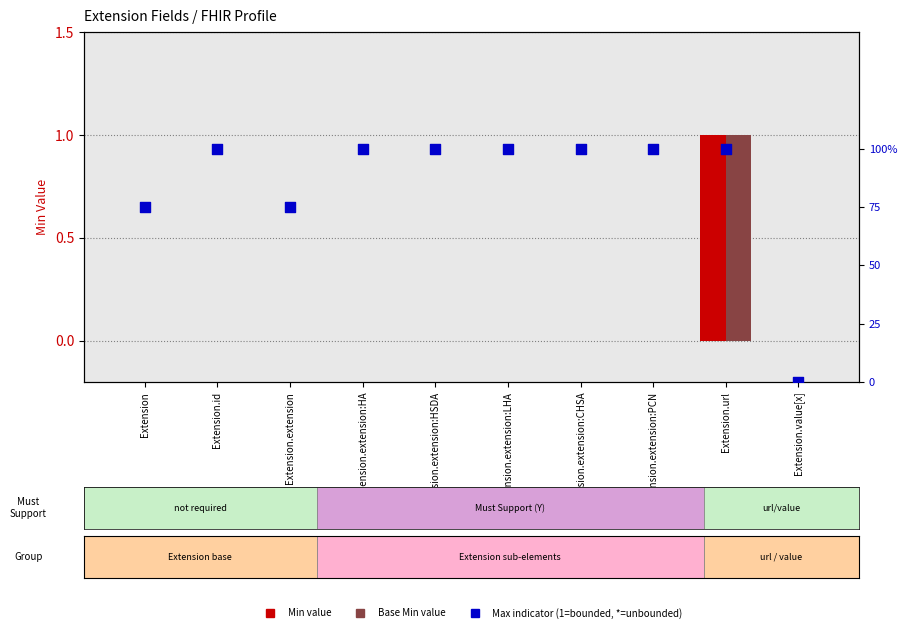

Which series has the largest Y range (max minus min)?

Min